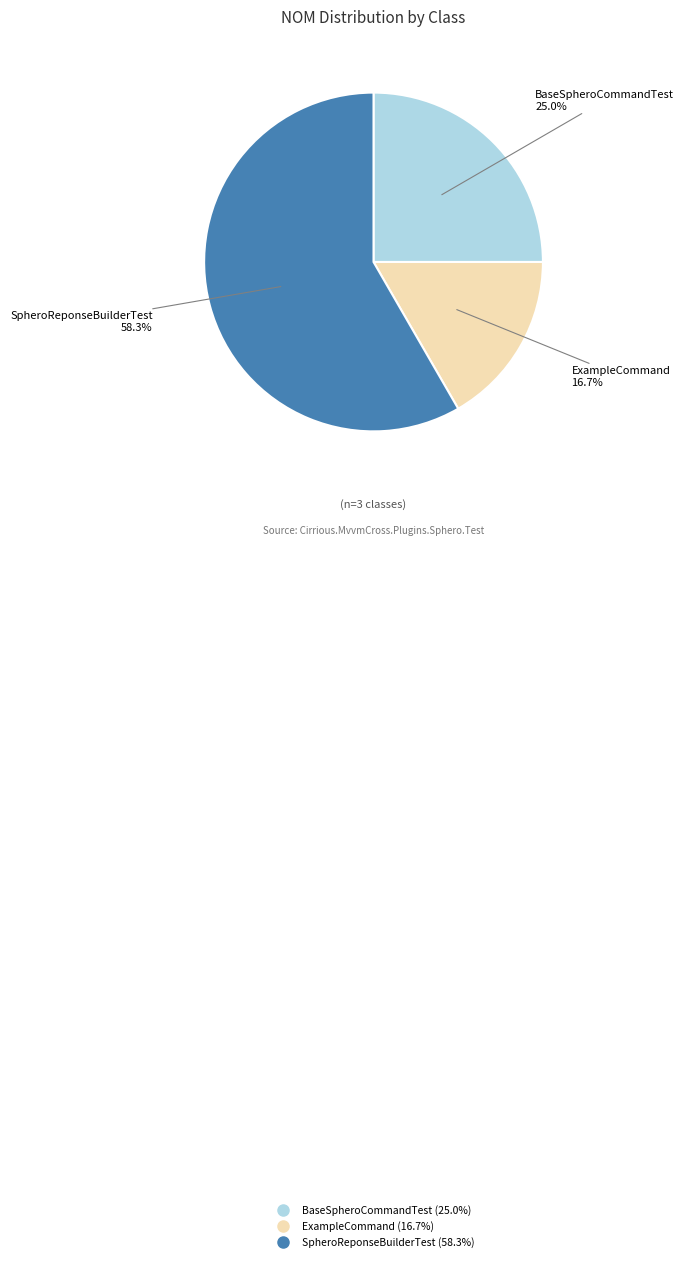

Rank the categories by value from highest to lowest.

SpheroReponseBuilderTest, BaseSpheroCommandTest, ExampleCommand